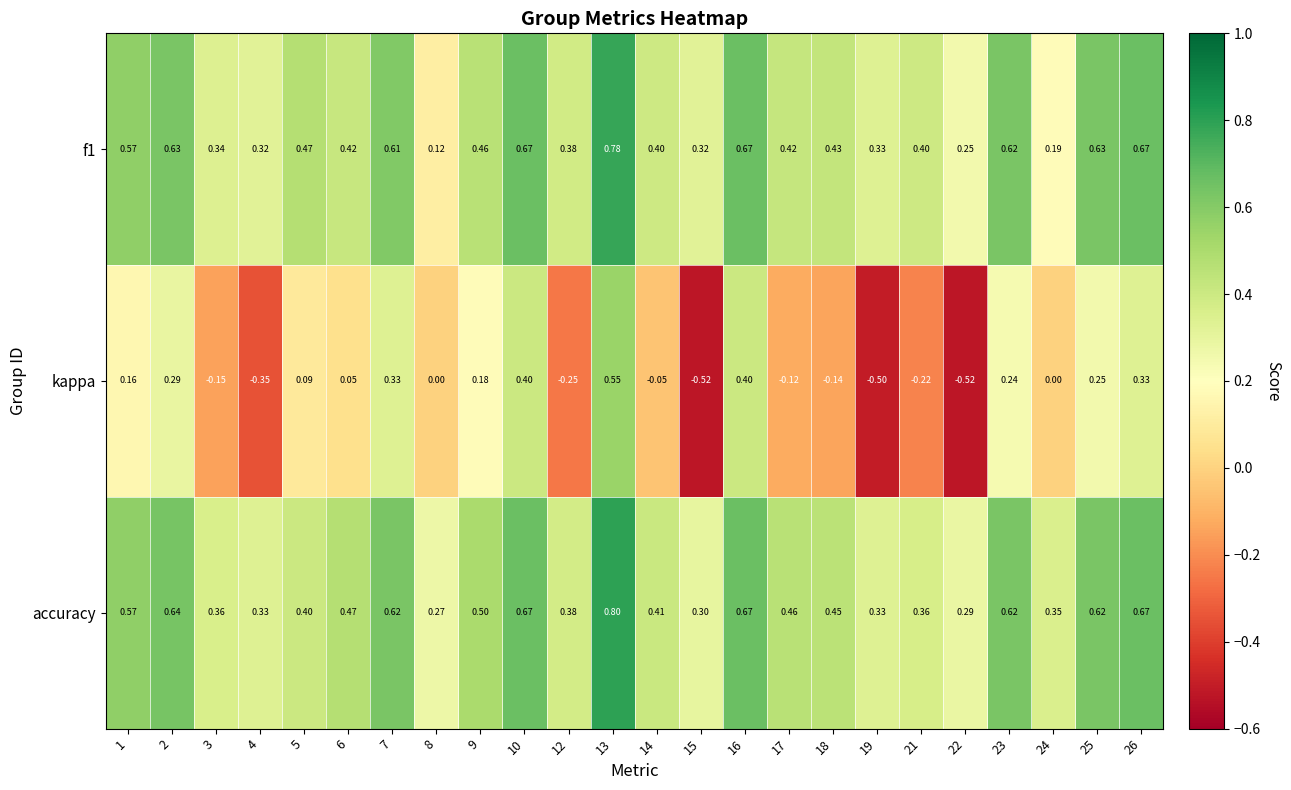

Which series has the widest spread of values?

kappa